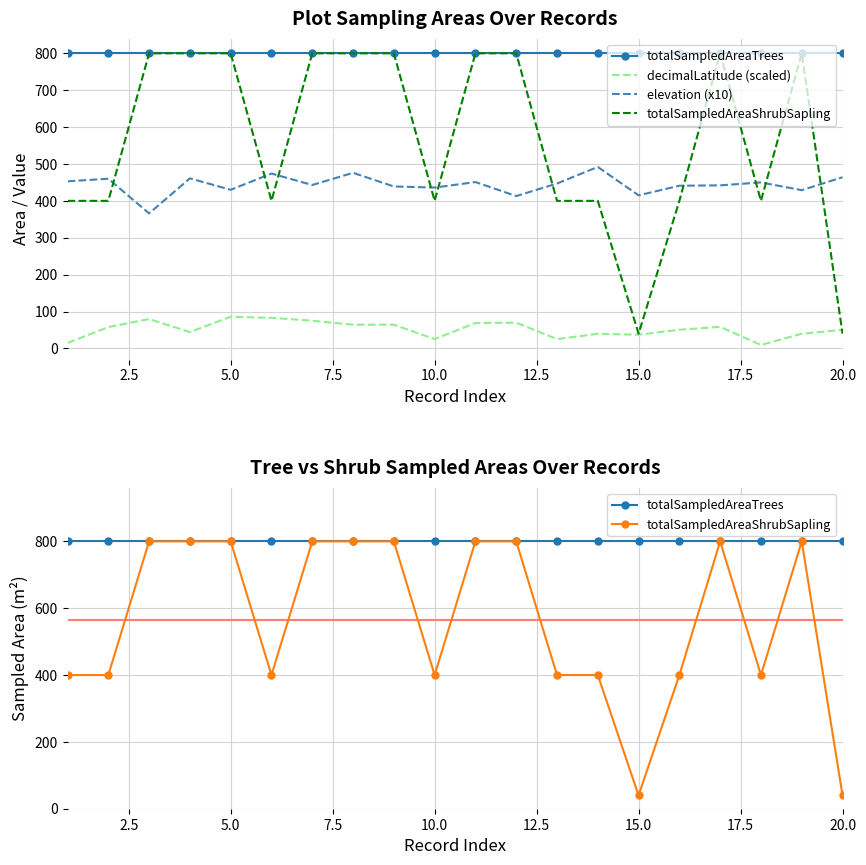

What is the difference between the maximum and minimum values in the totalSampledAreaShrubSapling series?

760.0